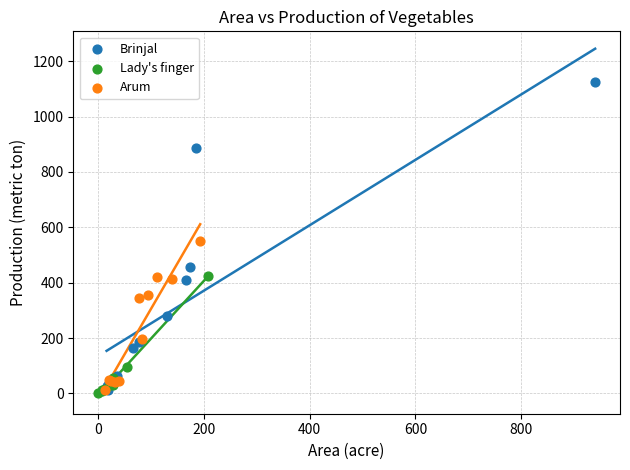

Which series has the widest spread of Y values?

Brinjal